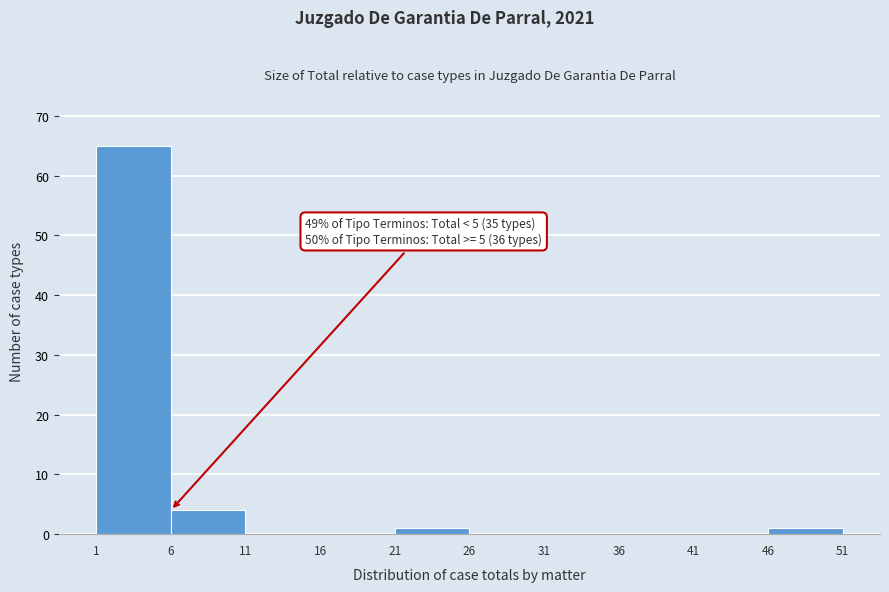

Over which range of the x-axis is the bar tallest?

1 to 6